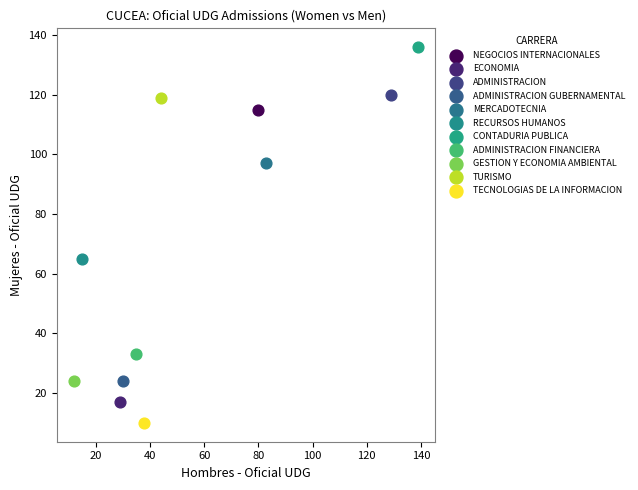

Which series reaches the minimum Y coordinate?

TECNOLOGIAS DE LA INFORMACION